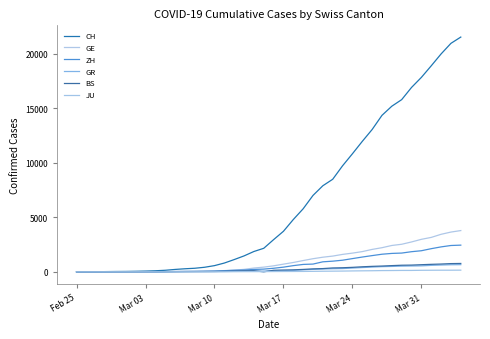

How many lines are shown in the chart?

6